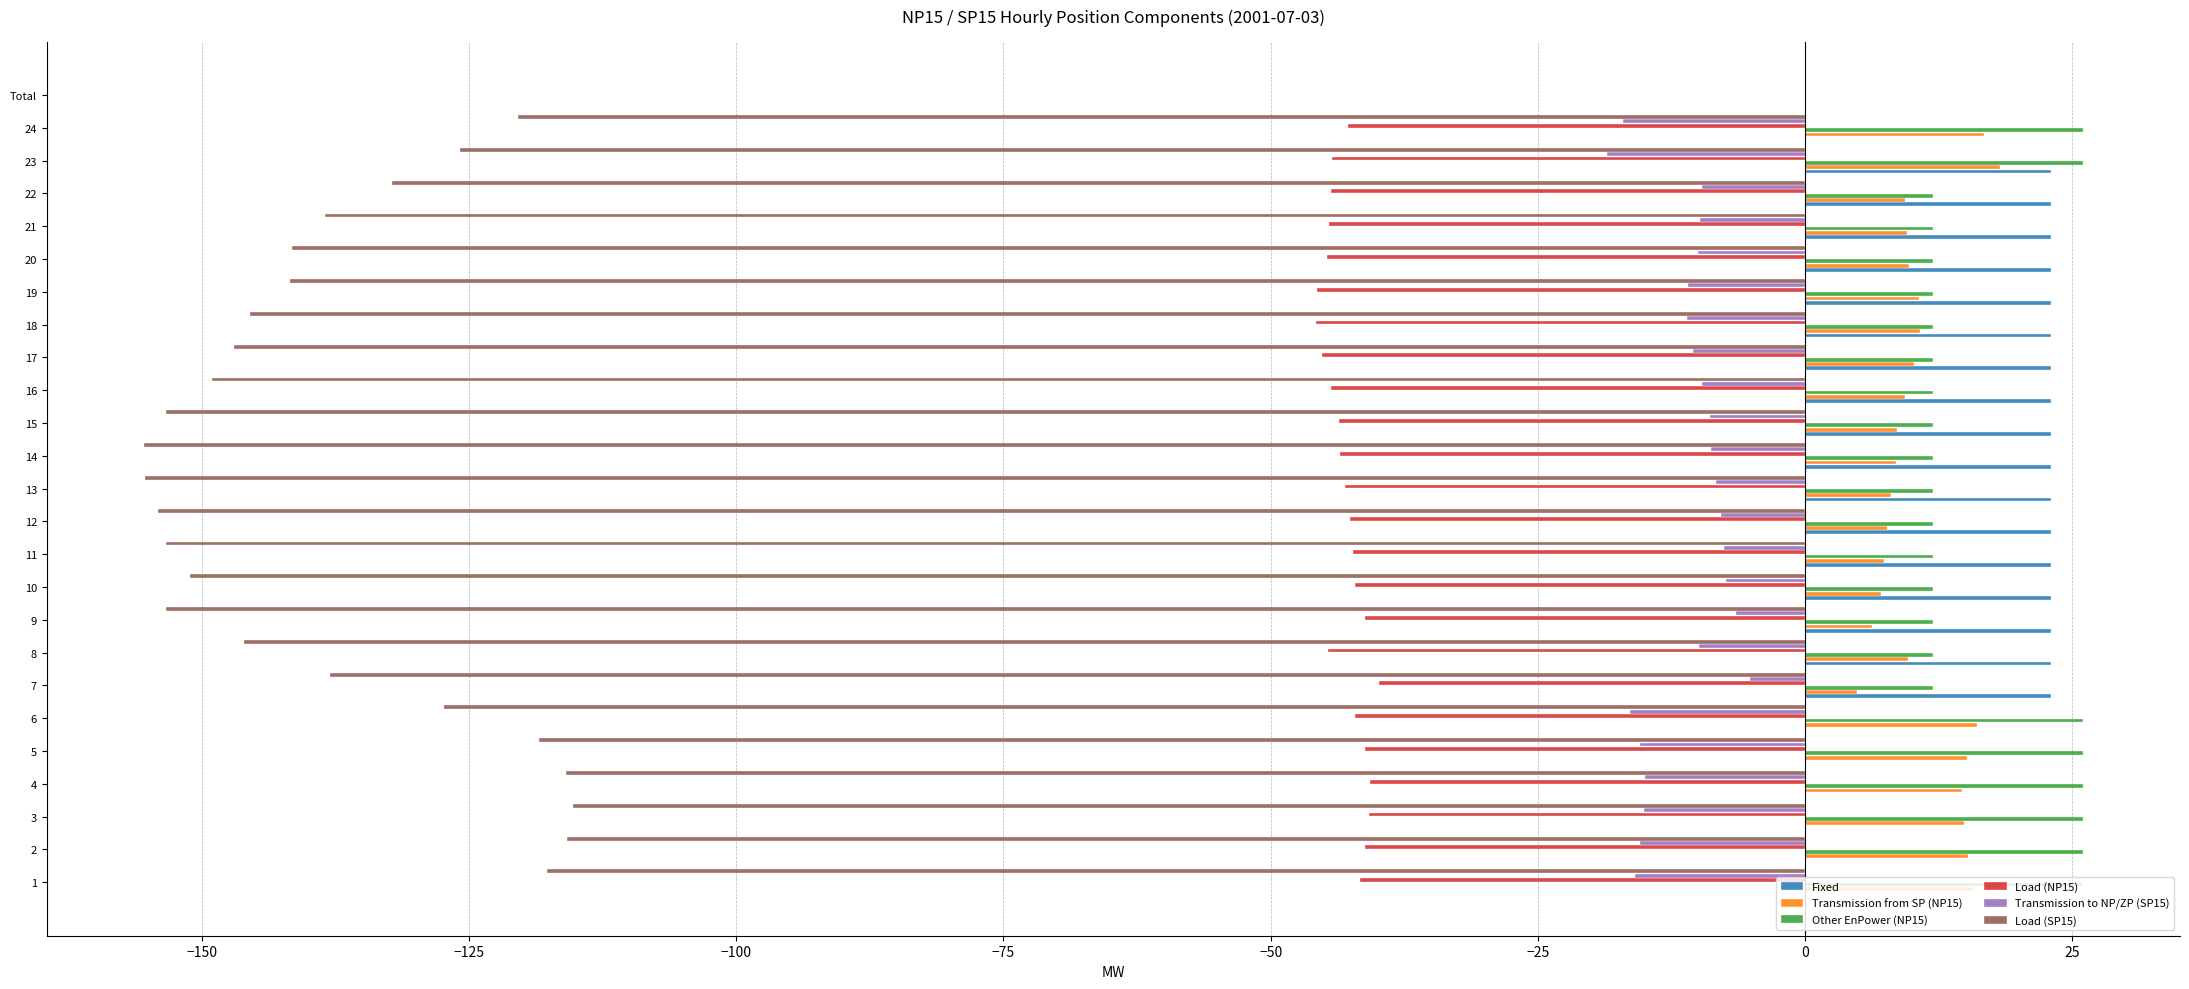

The value of Other EnPower (NP15) at 10 is 12.0. True or false?

True